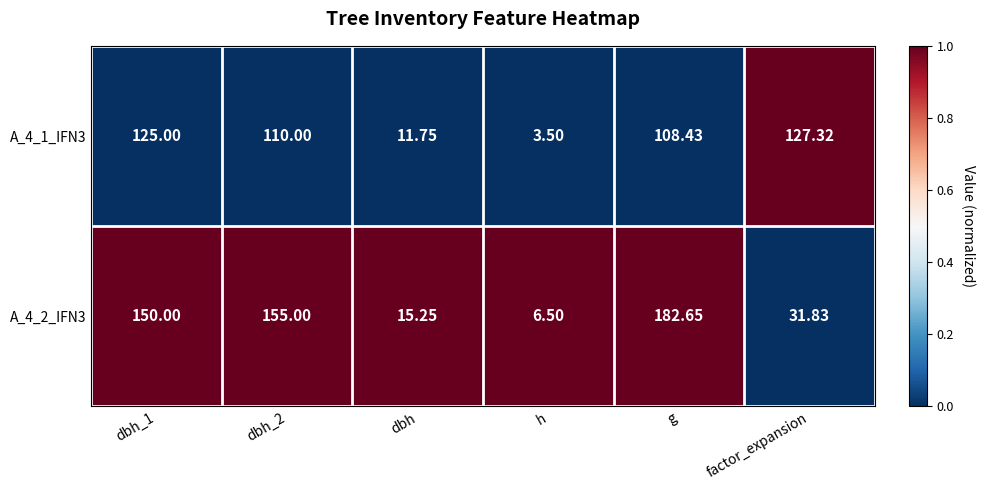

Between dbh_2 and dbh, which series saw the biggest shift?

A_4_2_IFN3